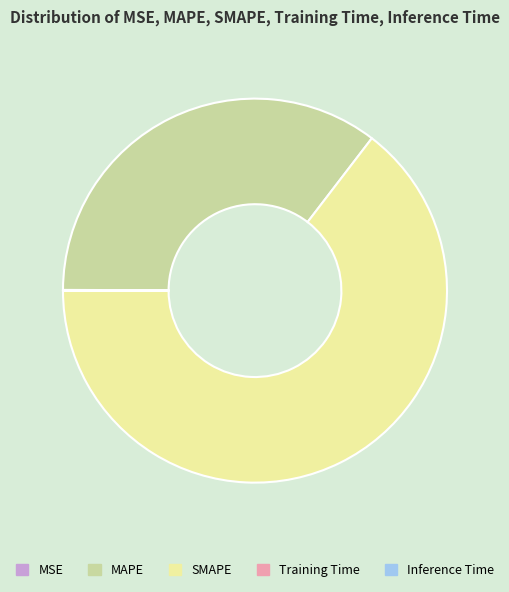

Does any single category account for the majority?

Yes